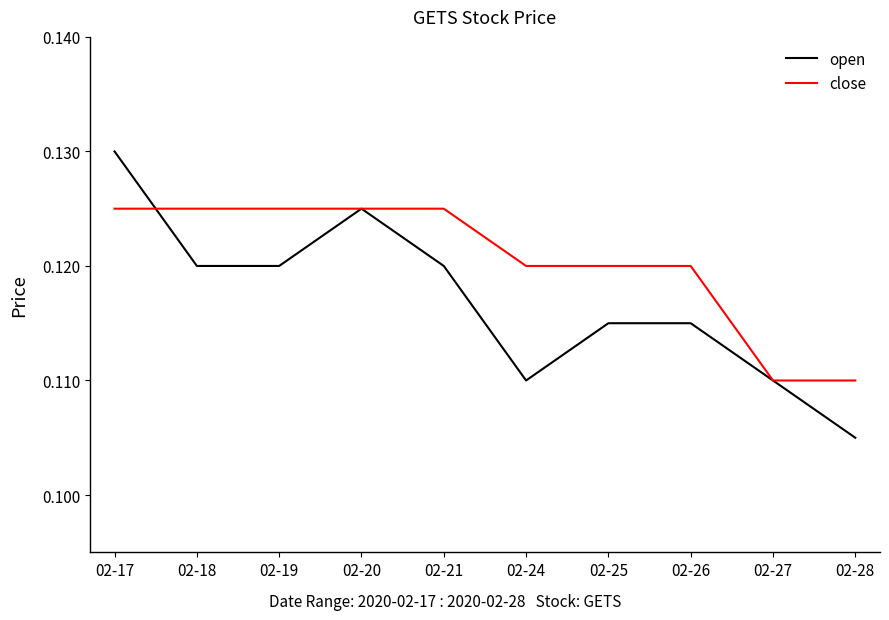

What are all the series names shown in the legend?

open, close